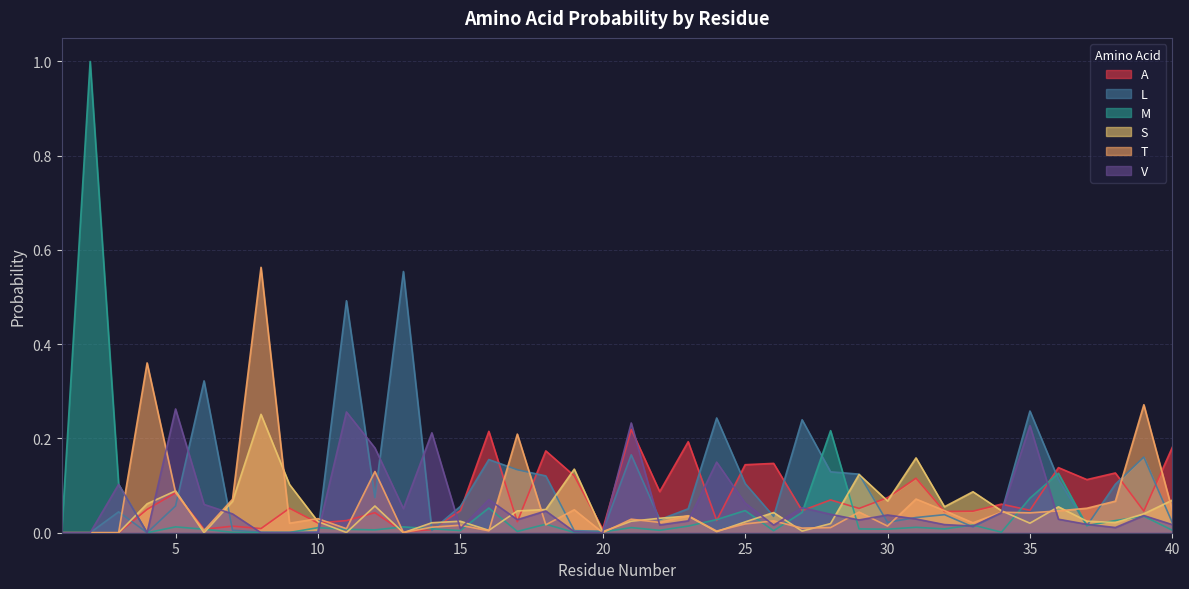

What is the maximum value shown in the chart?

1.0